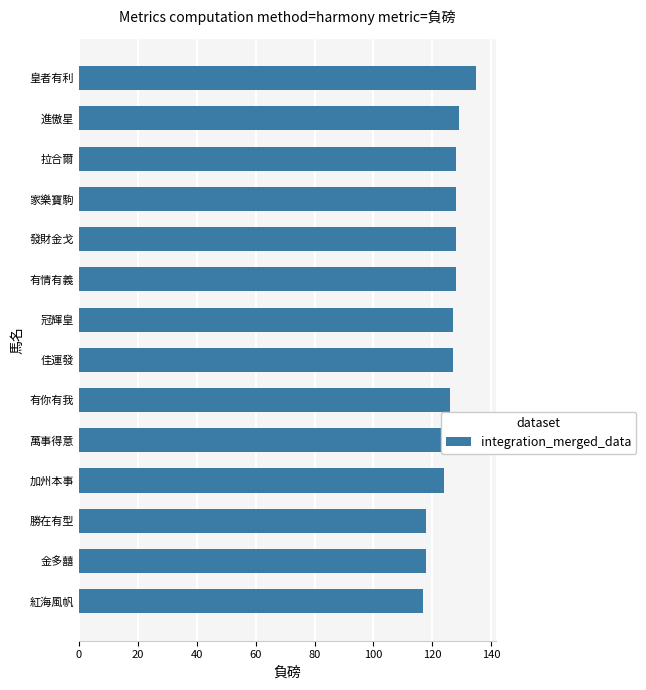

How many distinct data groups are displayed?

1